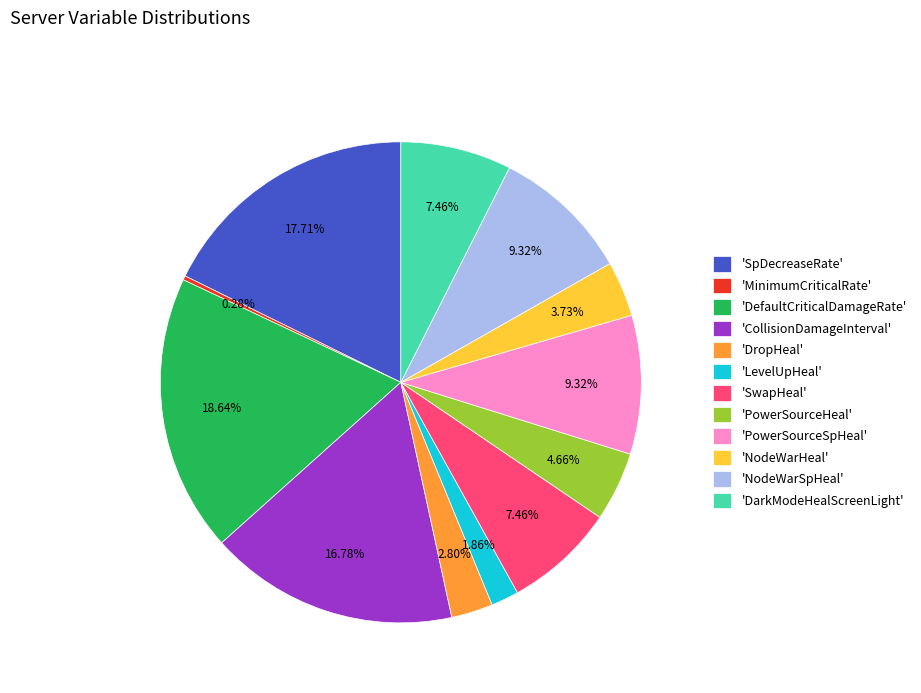

Is the sum of 'SpDecreaseRate' and 'NodeWarSpHeal' greater than half?

No